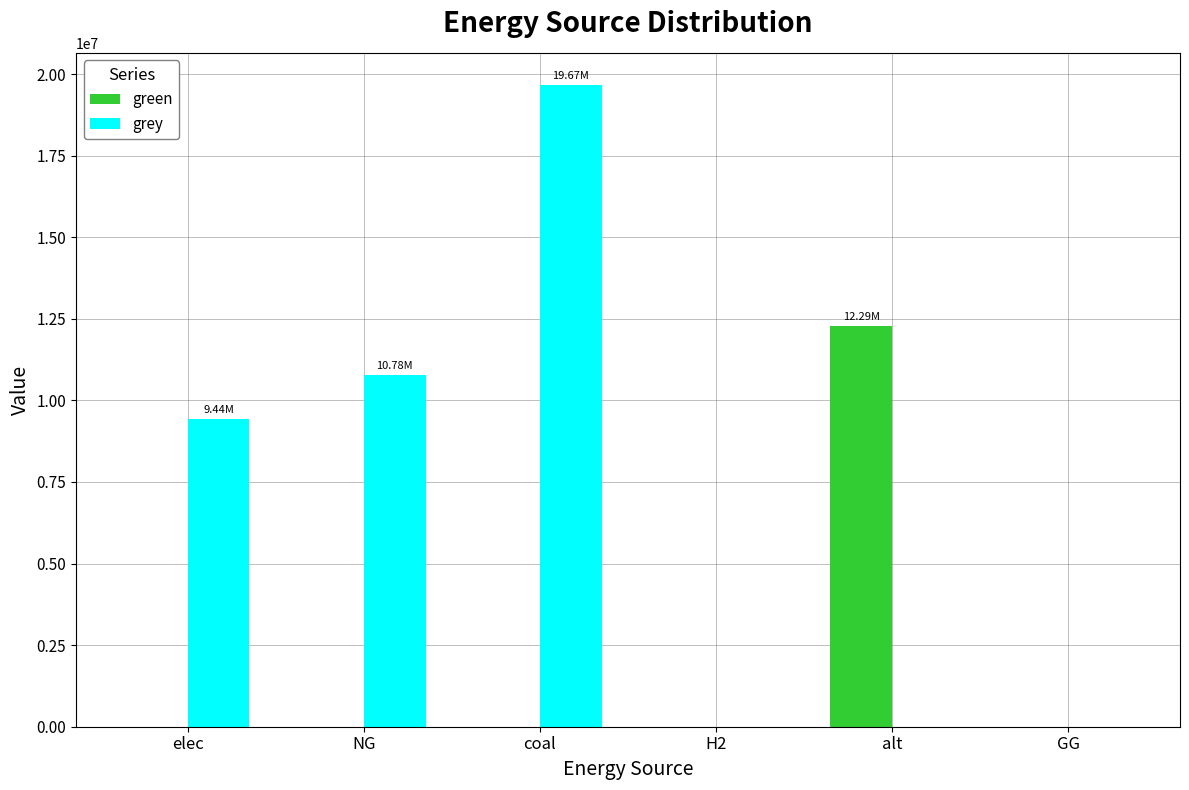

Are the bars horizontal?

No